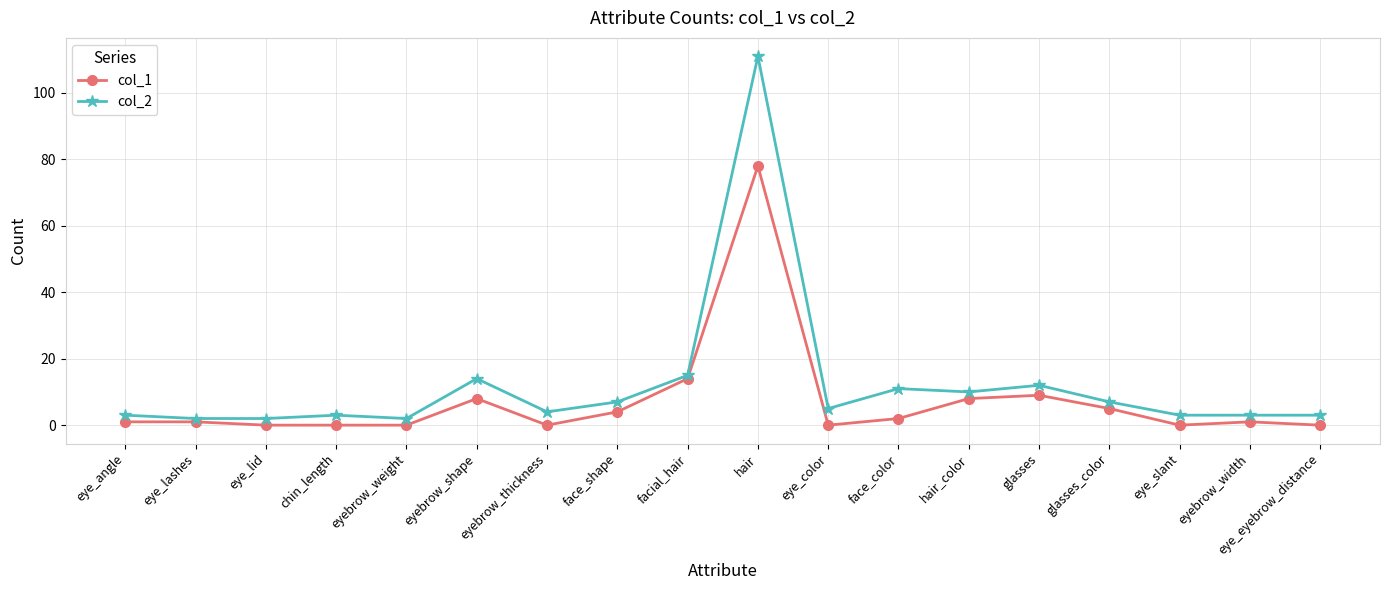

What are all the series names shown in the legend?

col_1, col_2